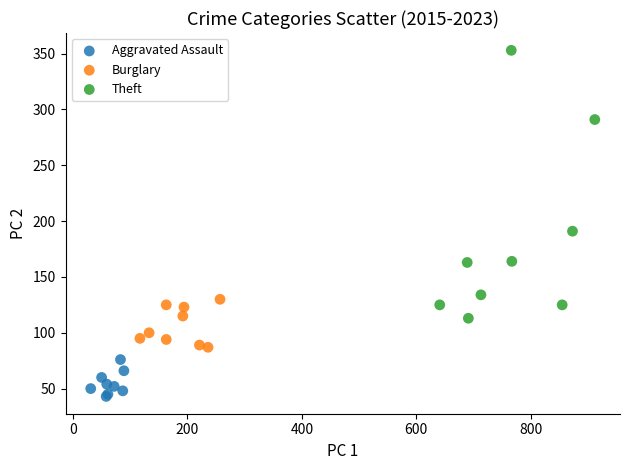

Which series reaches the maximum Y coordinate?

Theft